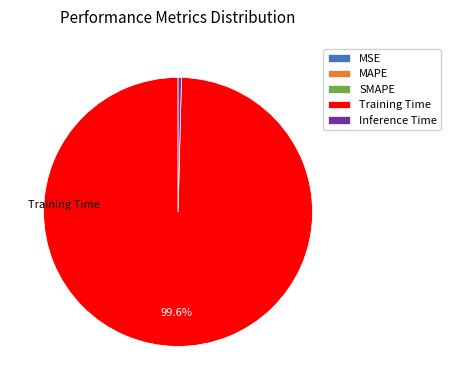

Which category has the biggest portion of the pie?

Training Time